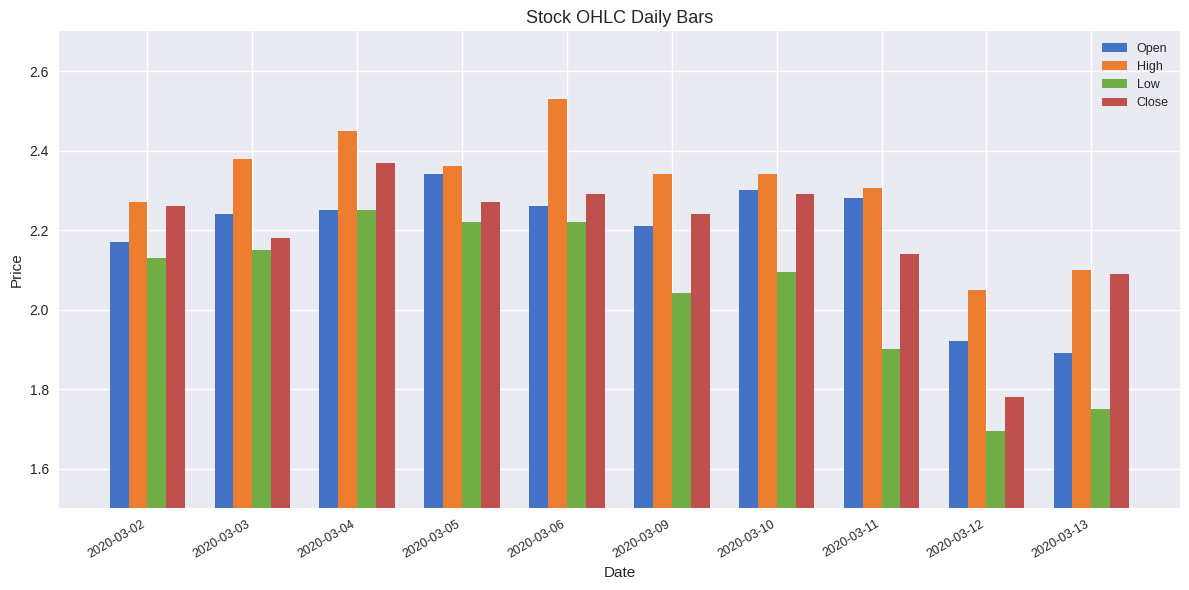

Is it true that Low equals 2.2 at 2020-03-05?

True